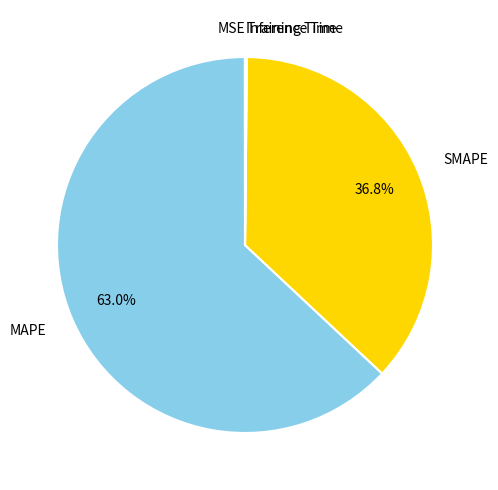

To the nearest percent, what is the difference between the largest and smallest slice percentages?

63%